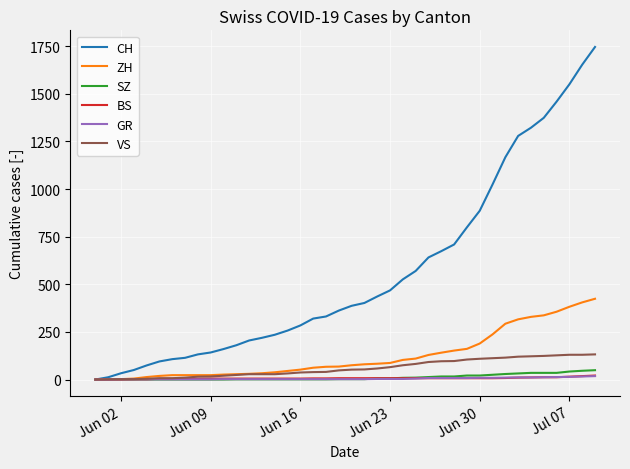

Which series has the largest range (max minus min)?

CH